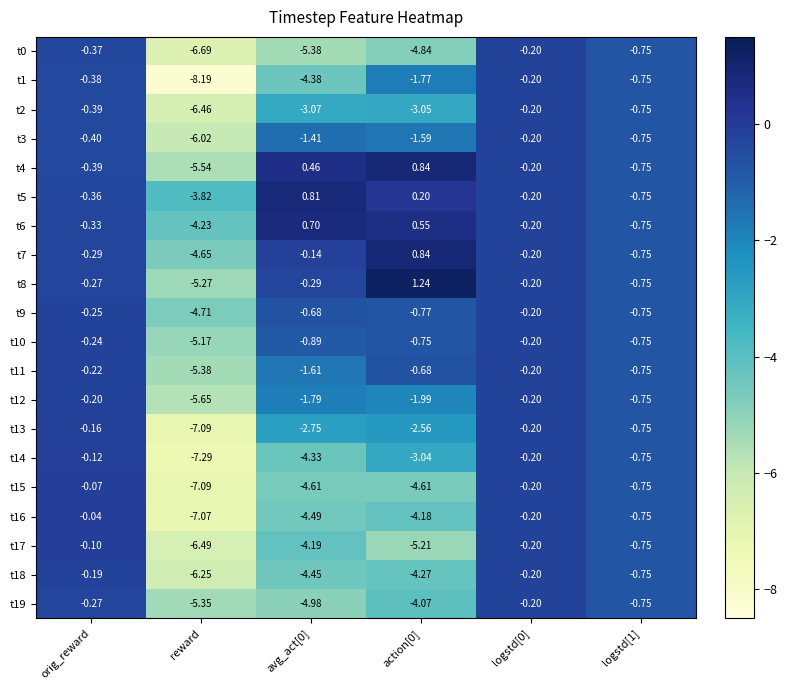

Which series has the largest total across all categories?

t5